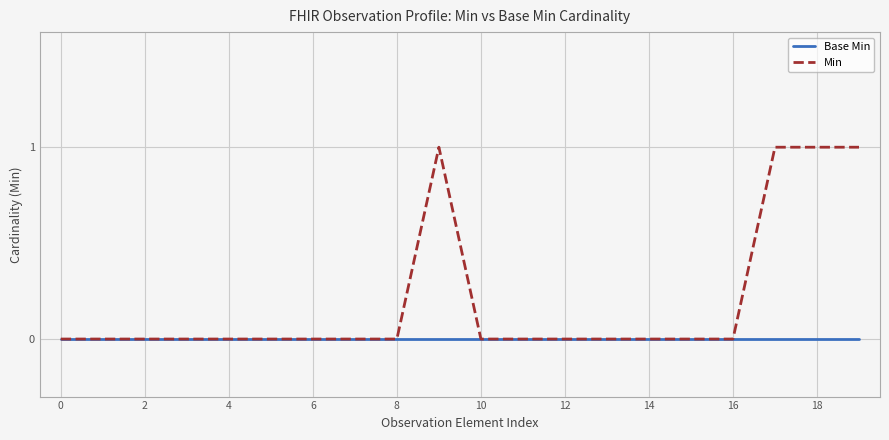

Which series has the widest spread of values?

Min